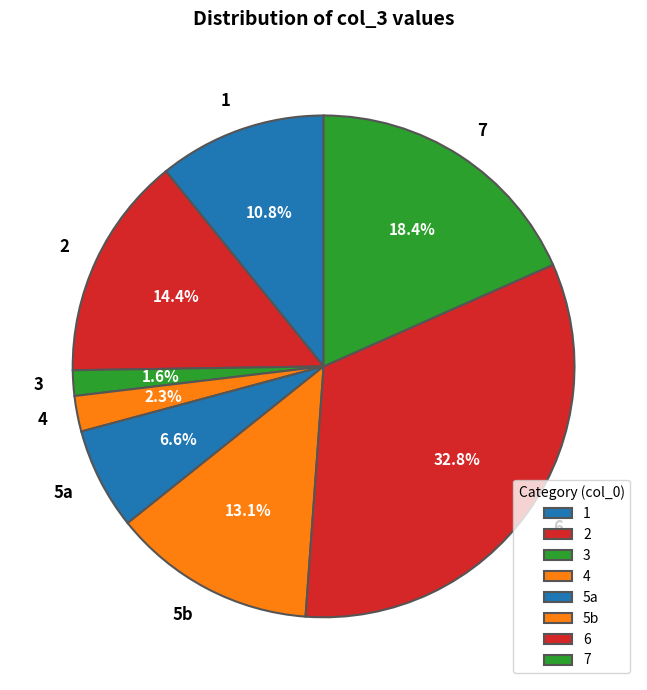

To the nearest percent, what is the average slice percentage?

12%